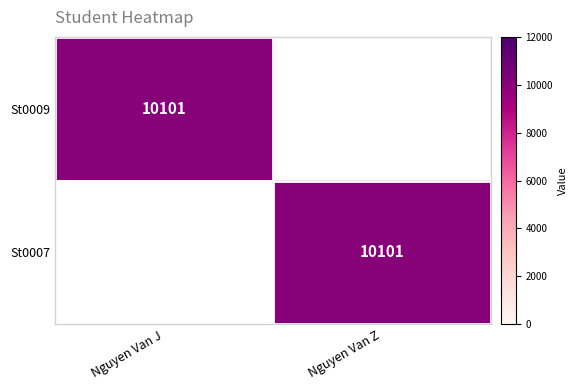

What is the greatest value displayed?

10101